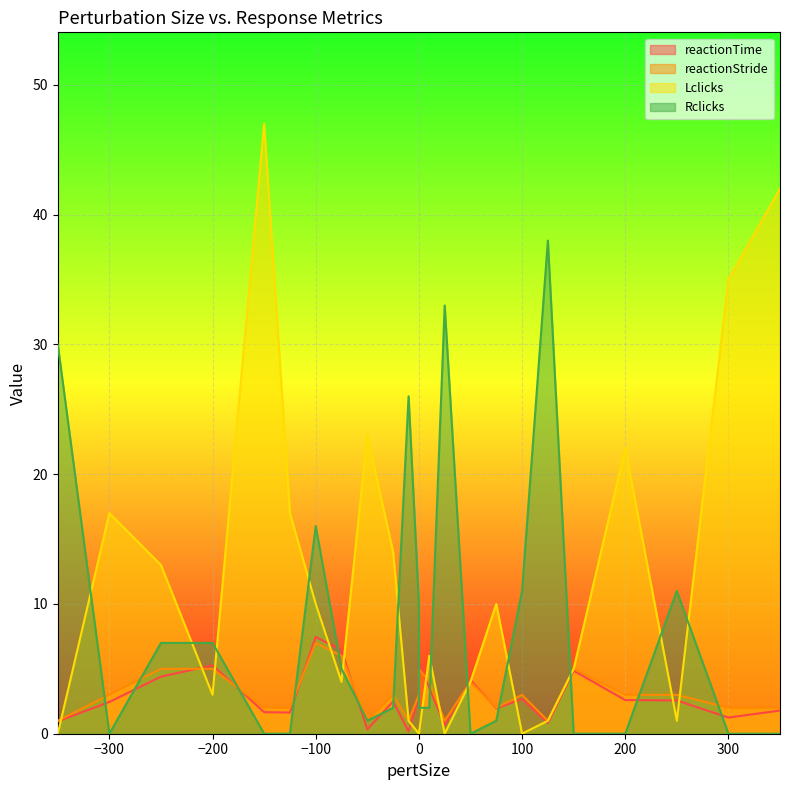

Where is the first local maximum for Lclicks?

-300